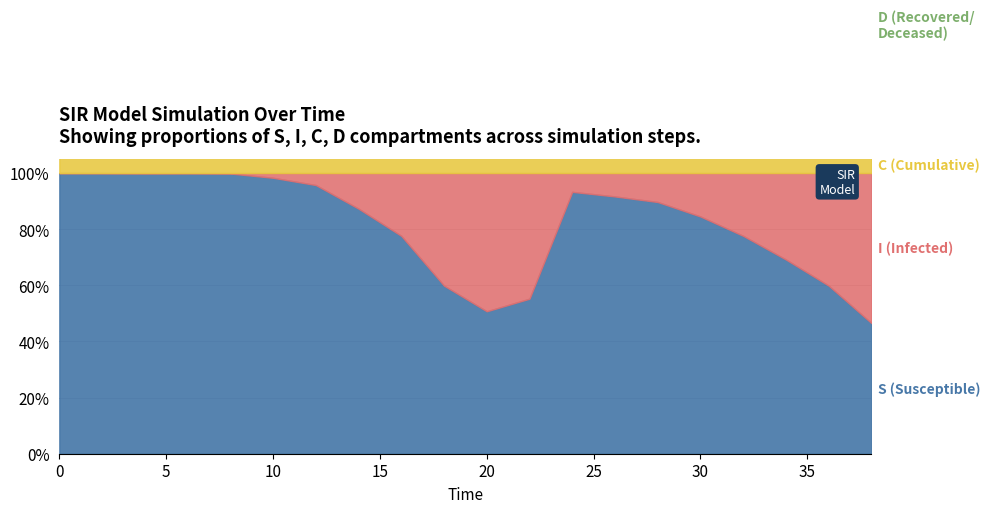

What is the minimum value for C?

0.1